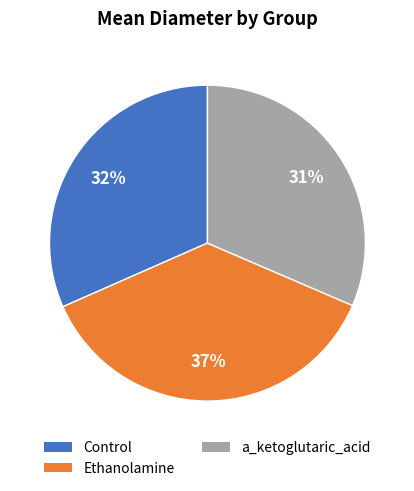

What is the largest slice in the pie chart?

Ethanolamine